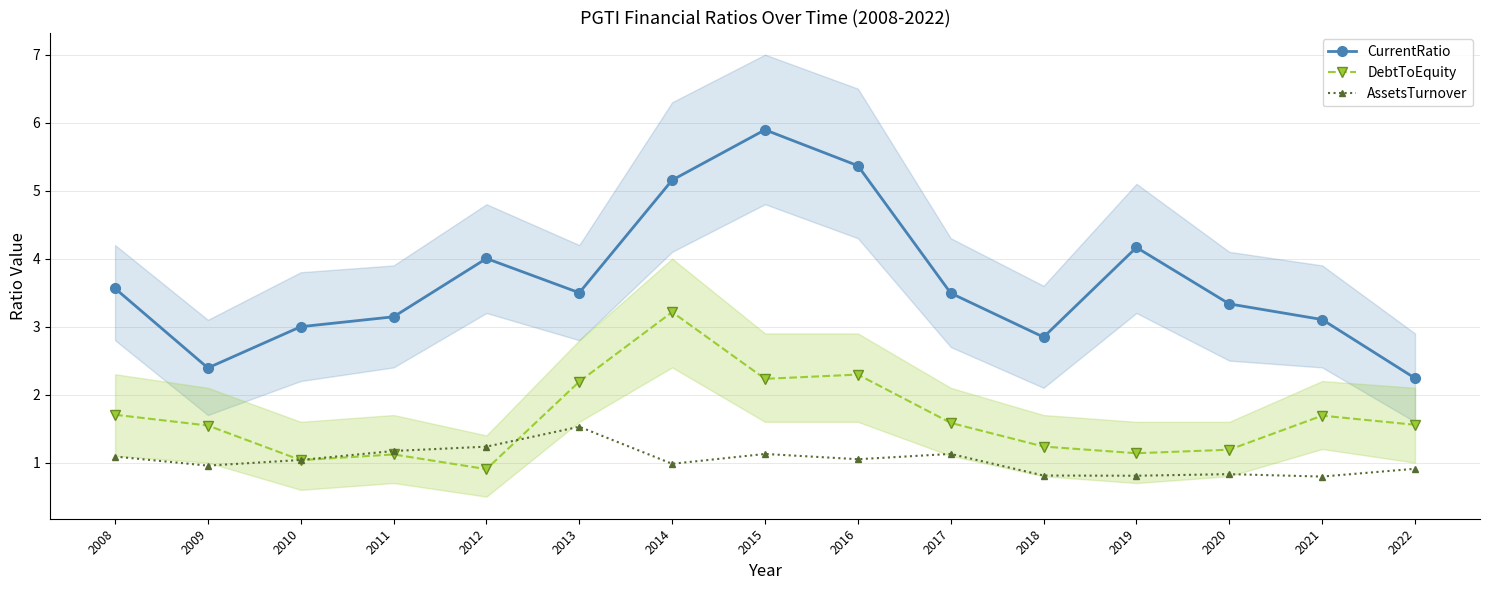

True or false: DebtToEquity has a value of 1.1 at 2019.

True